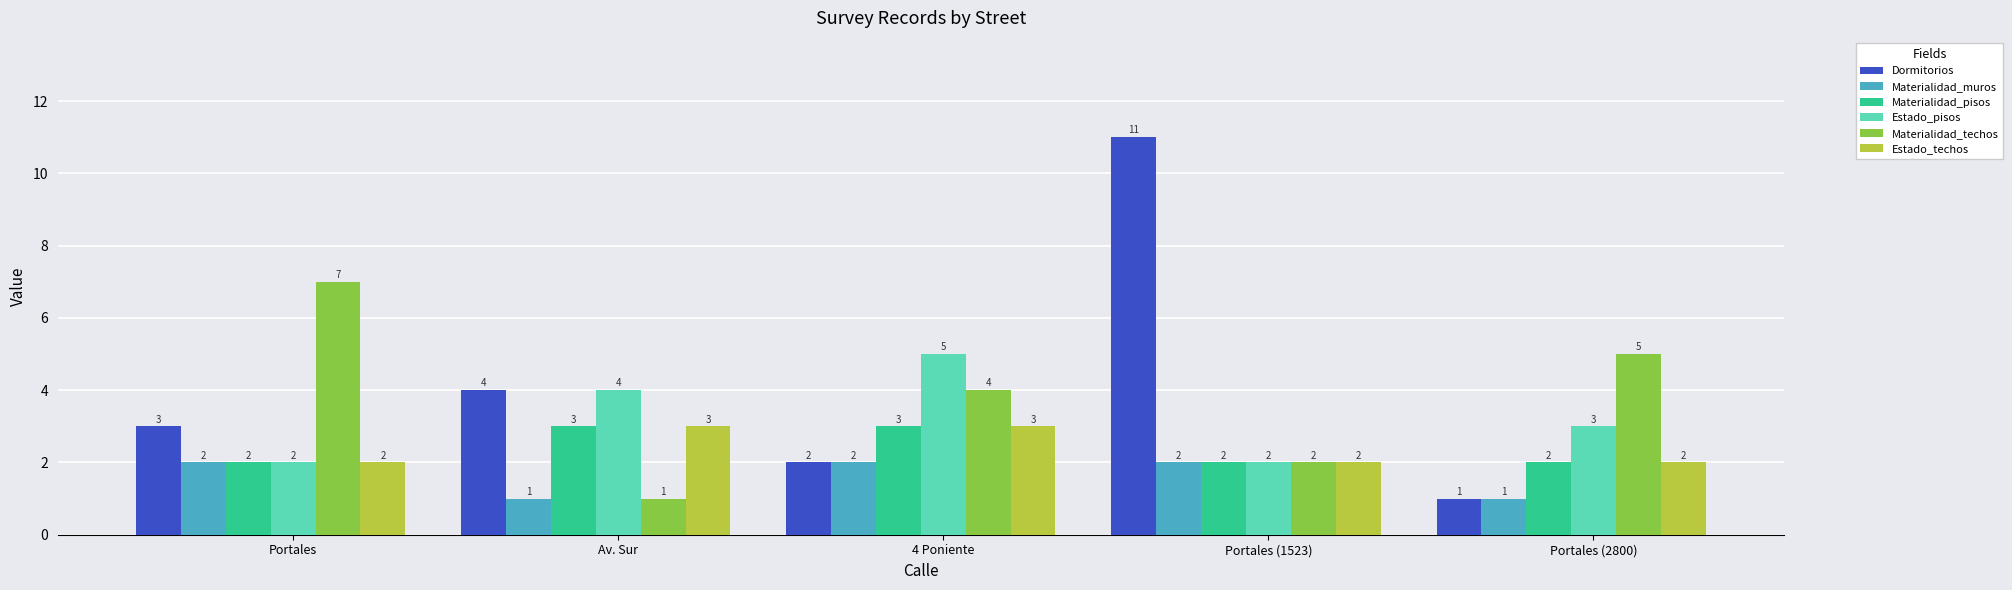

List the labels in order of Dormitorios value, smallest first.

Portales (2800), 4 Poniente, Portales, Av. Sur, Portales (1523)